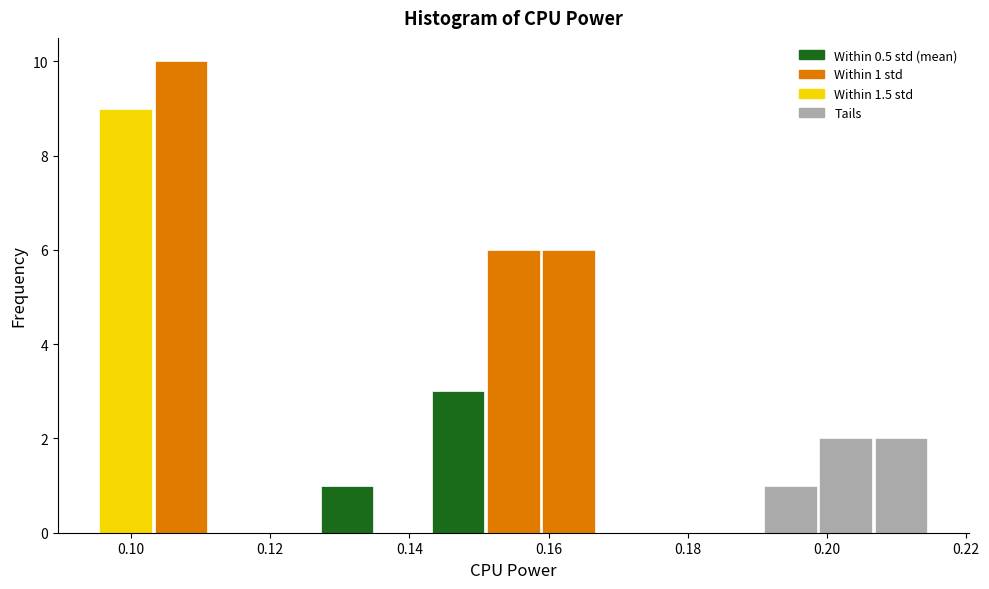

Around what value on the x-axis is the tallest bar? Give the approximate position of its centre, as read against the axis.

0.108